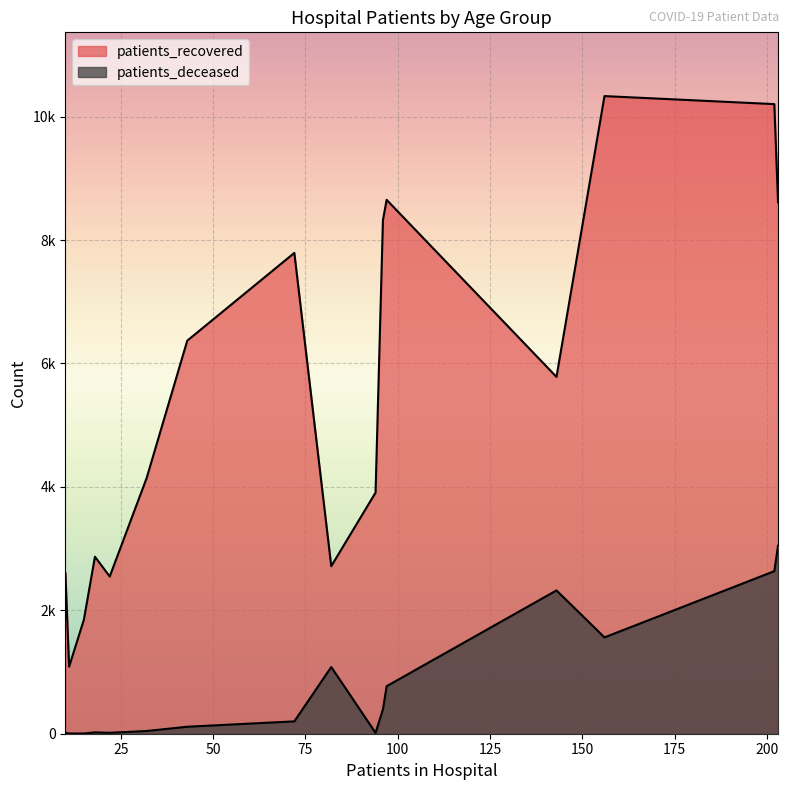

What value does the patients_deceased series have at 55 - 59, to the nearest 10?

200